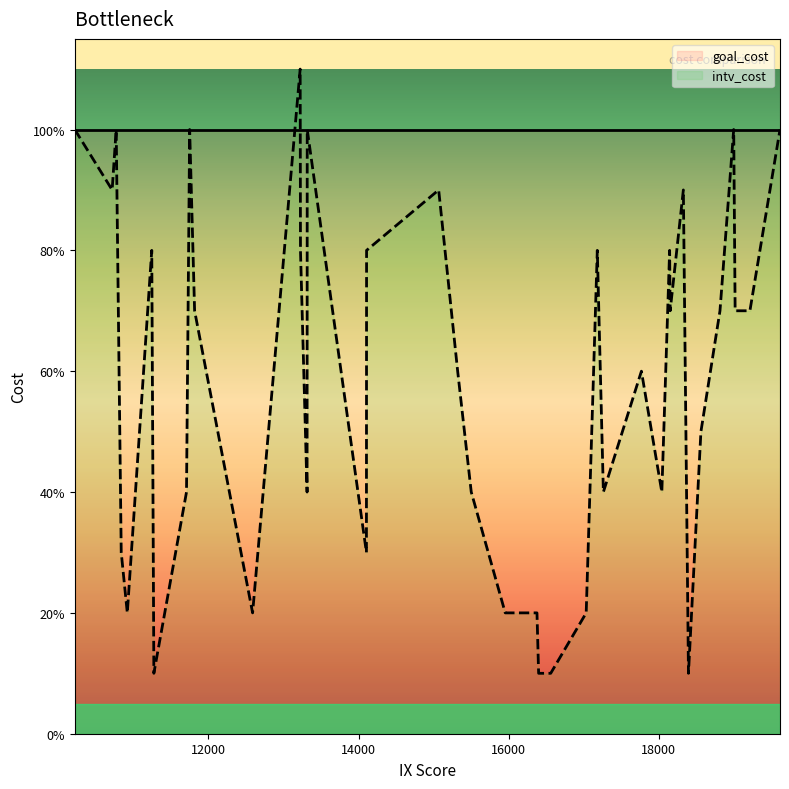

At 16561, list the series in order from smallest to largest.

intv_cost, goal_cost